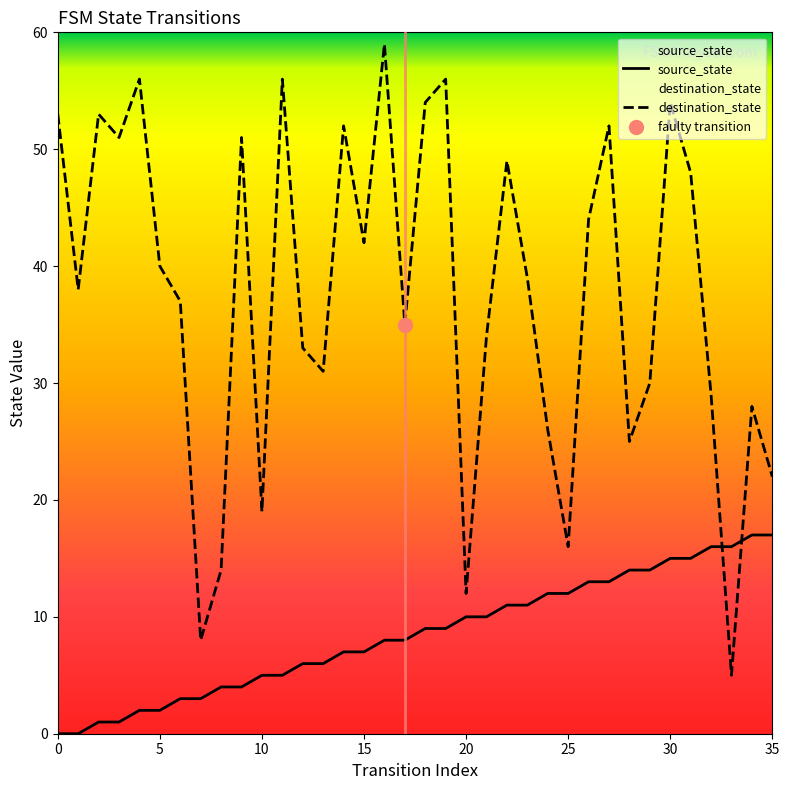

At how many categories does at least one series exceed 57?

1